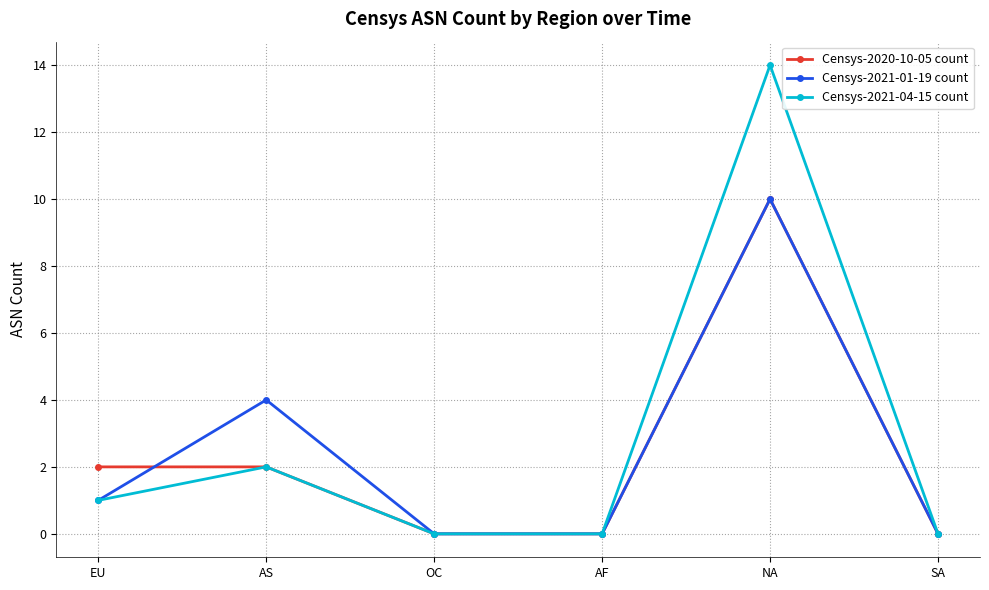

How many lines are shown in the chart?

3